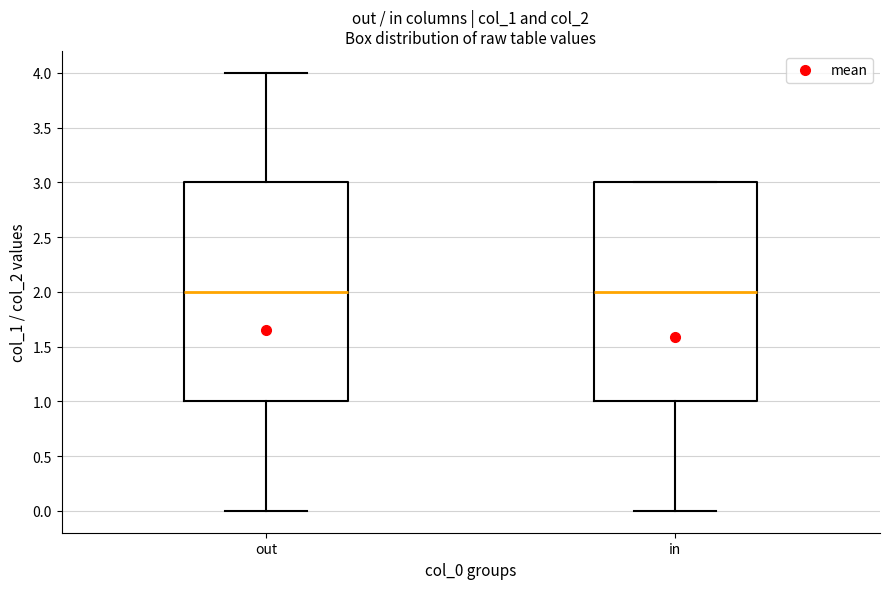

Where is the upper edge of the box for out on the y-axis? The values are not printed on the chart, so give them approximately, as read against the axis.

3